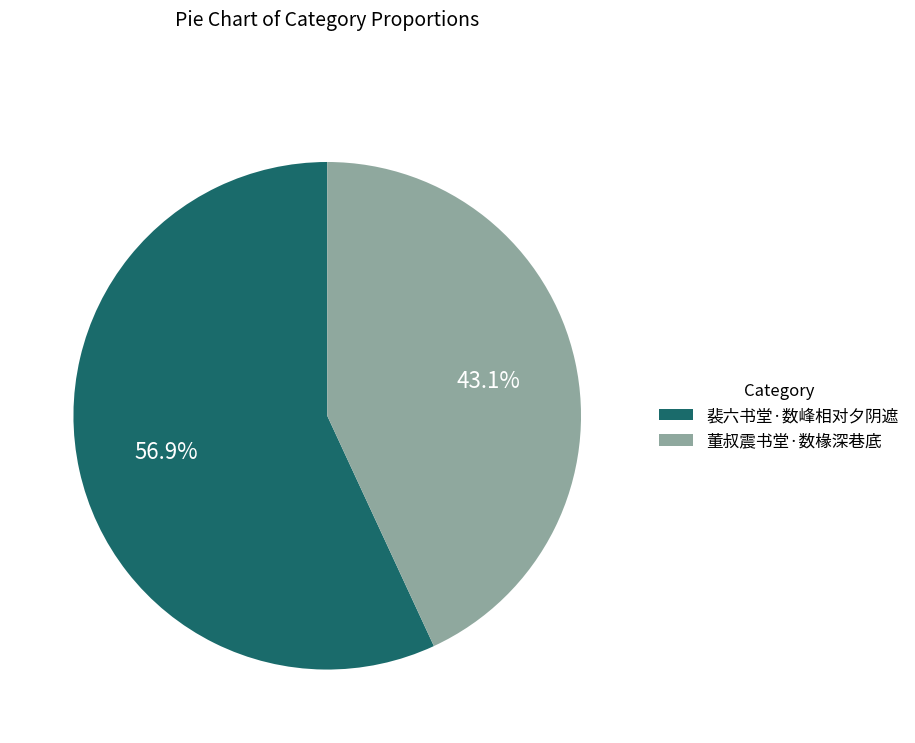

Does 裴六书堂·数峰相对夕阴遮 account for over 50% of the chart?

Yes